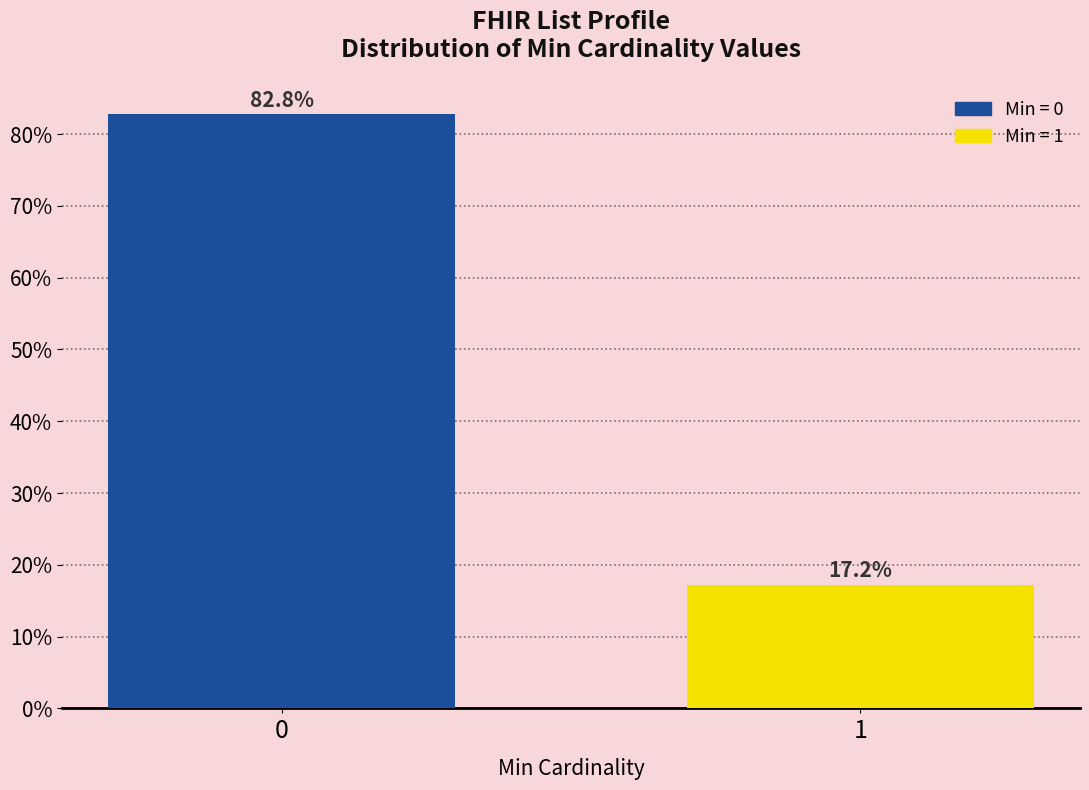

Does the chart contain any negative values?

No